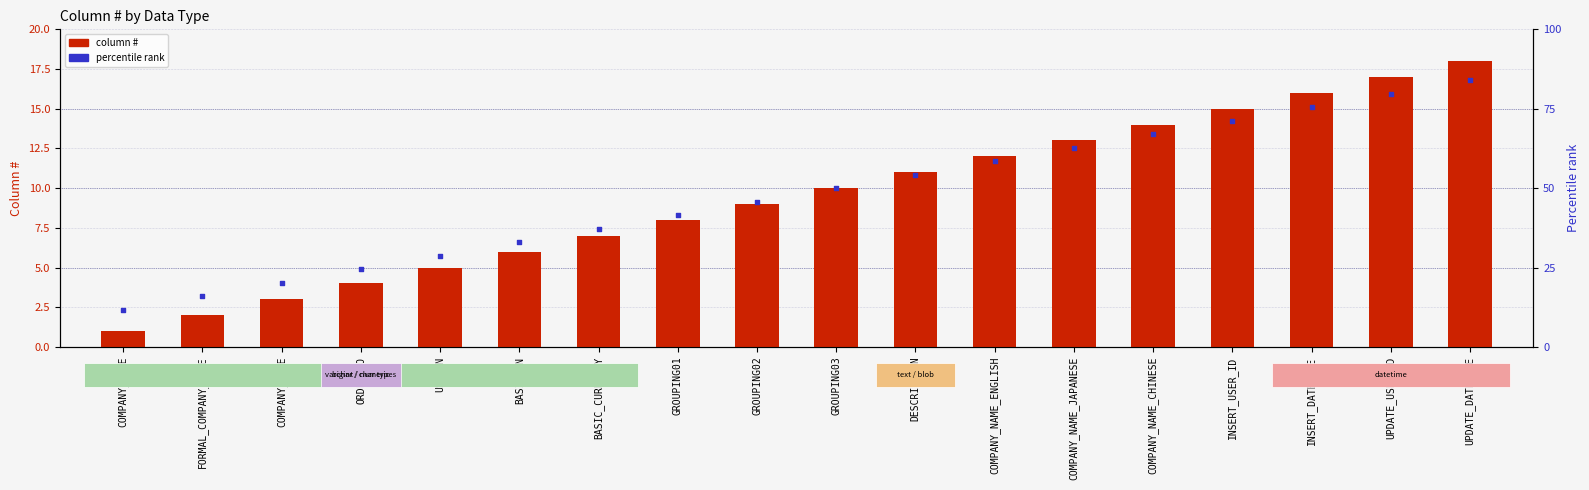

At how many categories does at least one series exceed 3?

17